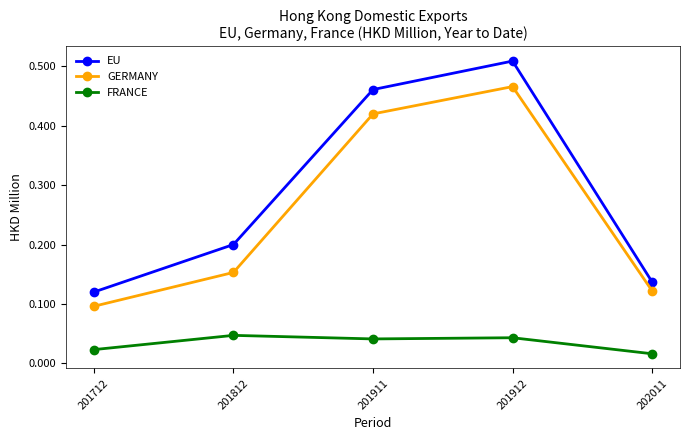

In GERMANY, how many points are higher than both neighbors (excluding endpoints)?

1